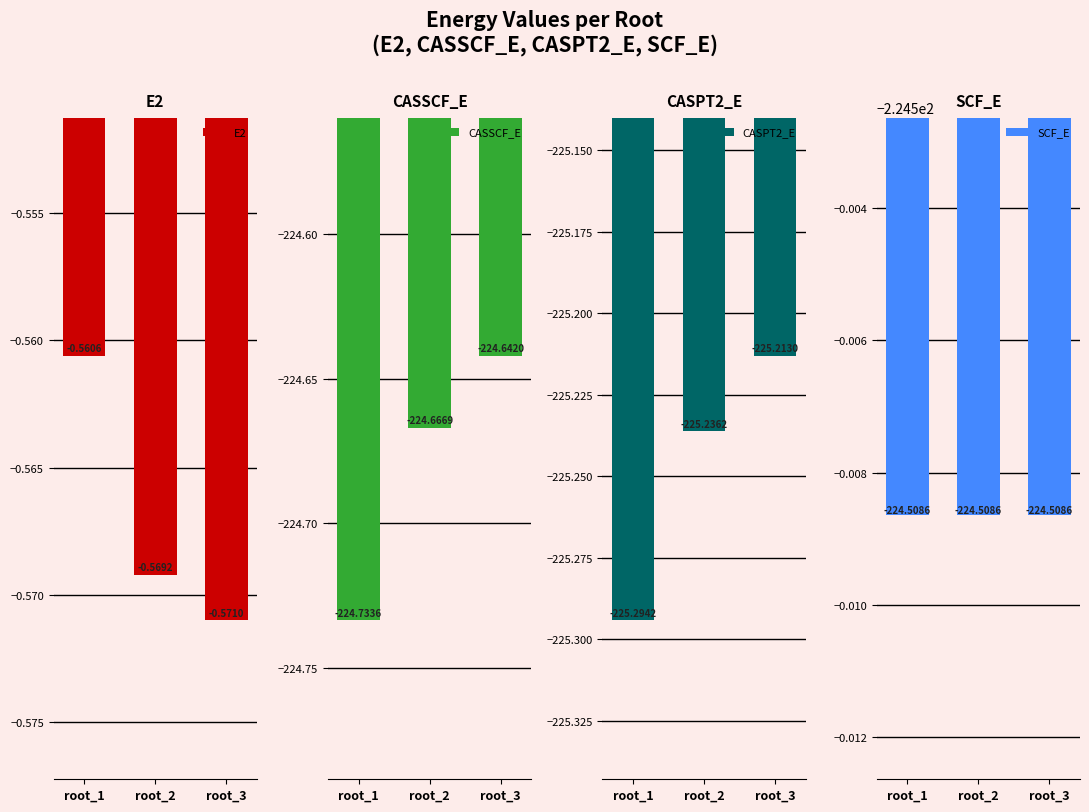

What is the approximate value of E2 at root_2?

-0.6